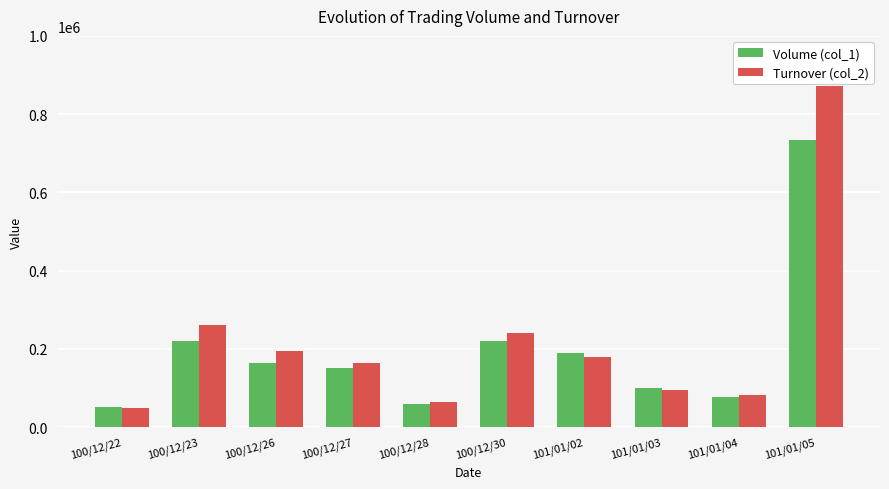

What are all the series names shown in the legend?

Volume (col_1), Turnover (col_2)